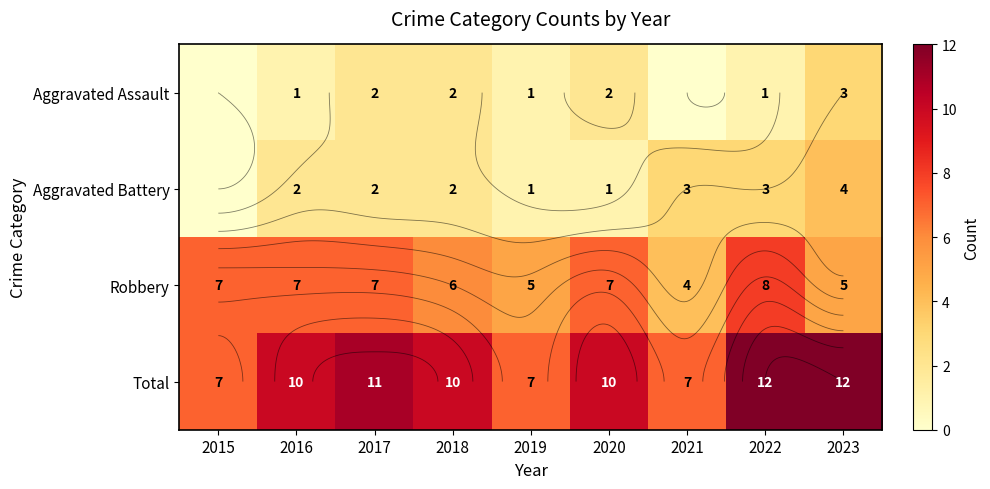

Is it true that Aggravated Assault equals 3 at 2020?

False